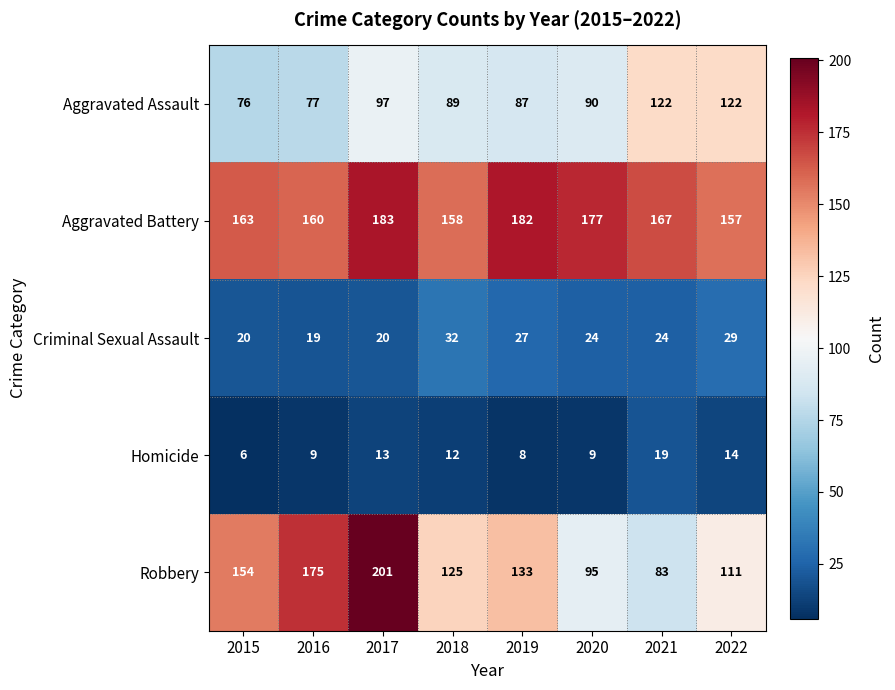

What is the difference between the Homicide values at 2020 and 2022?

5